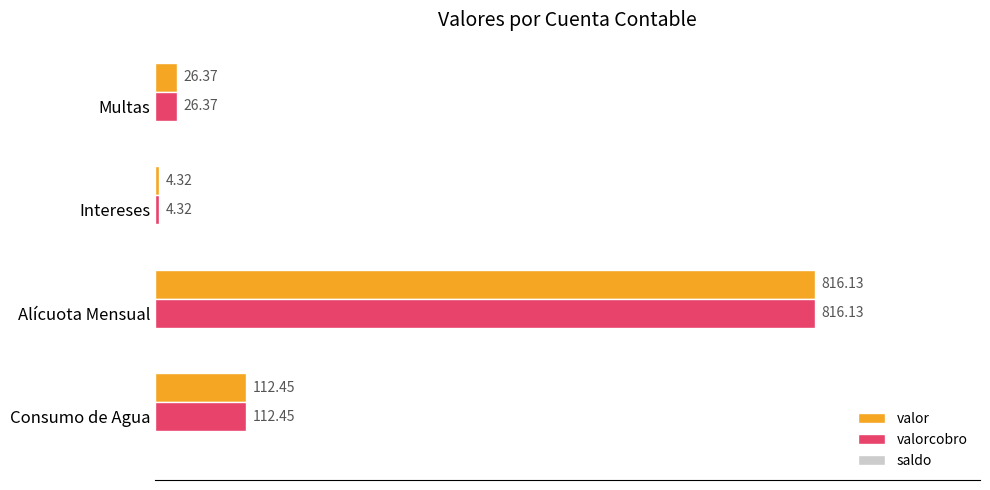

At which category is the sum across all series the highest?

Alícuota Mensual